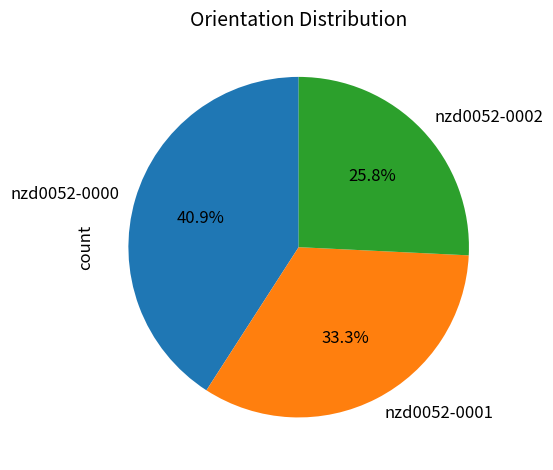

Does nzd0052-0000 represent more than half of the total?

No